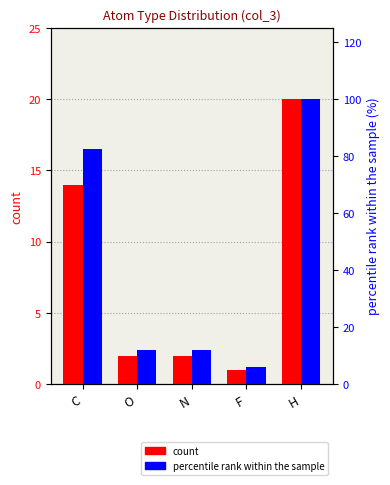

Is the value of percentile rank within the sample at C greater than the value of count at O?

Yes